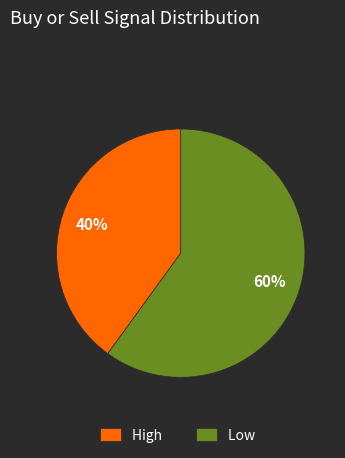

Rank the categories by value from highest to lowest.

Low, High